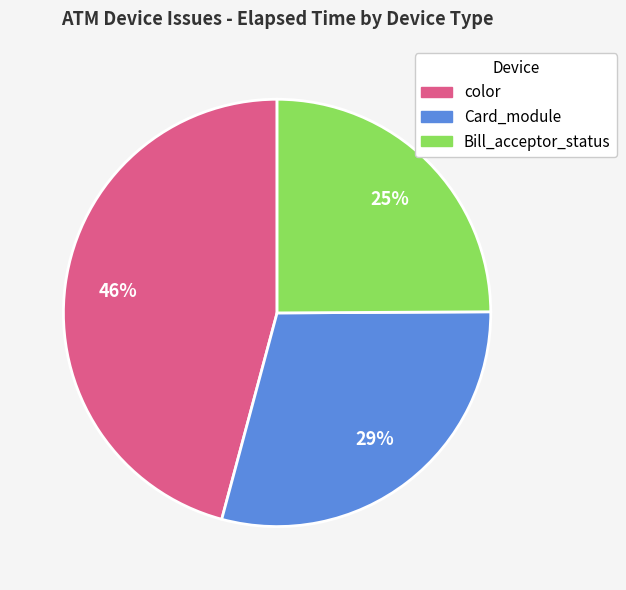

To the nearest percent, what is the average slice percentage?

33%